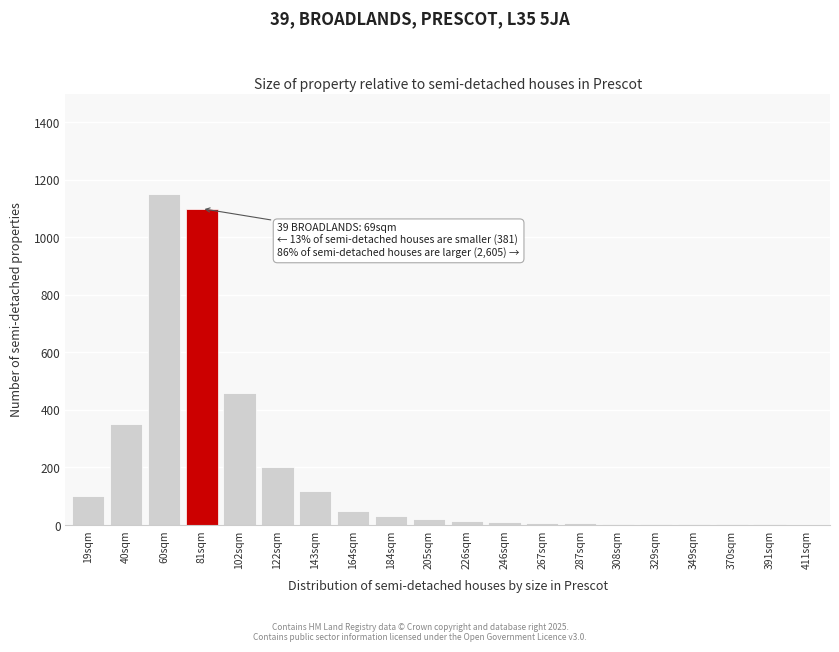

Where is the data nearest to the value 575?

102sqm